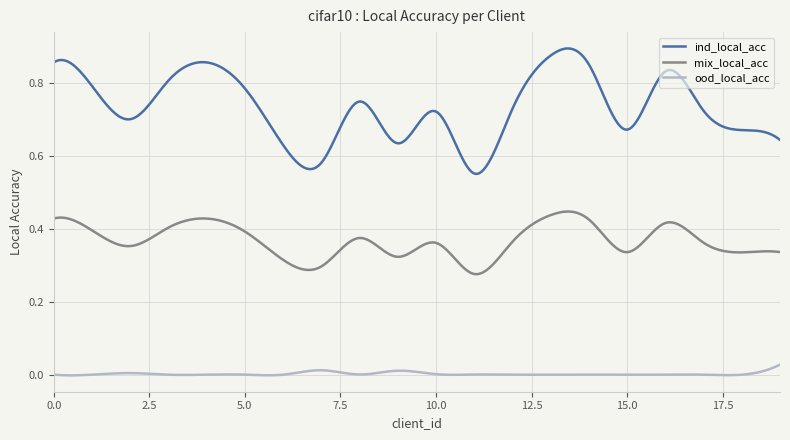

Which series has the largest total across all categories?

ind_local_acc